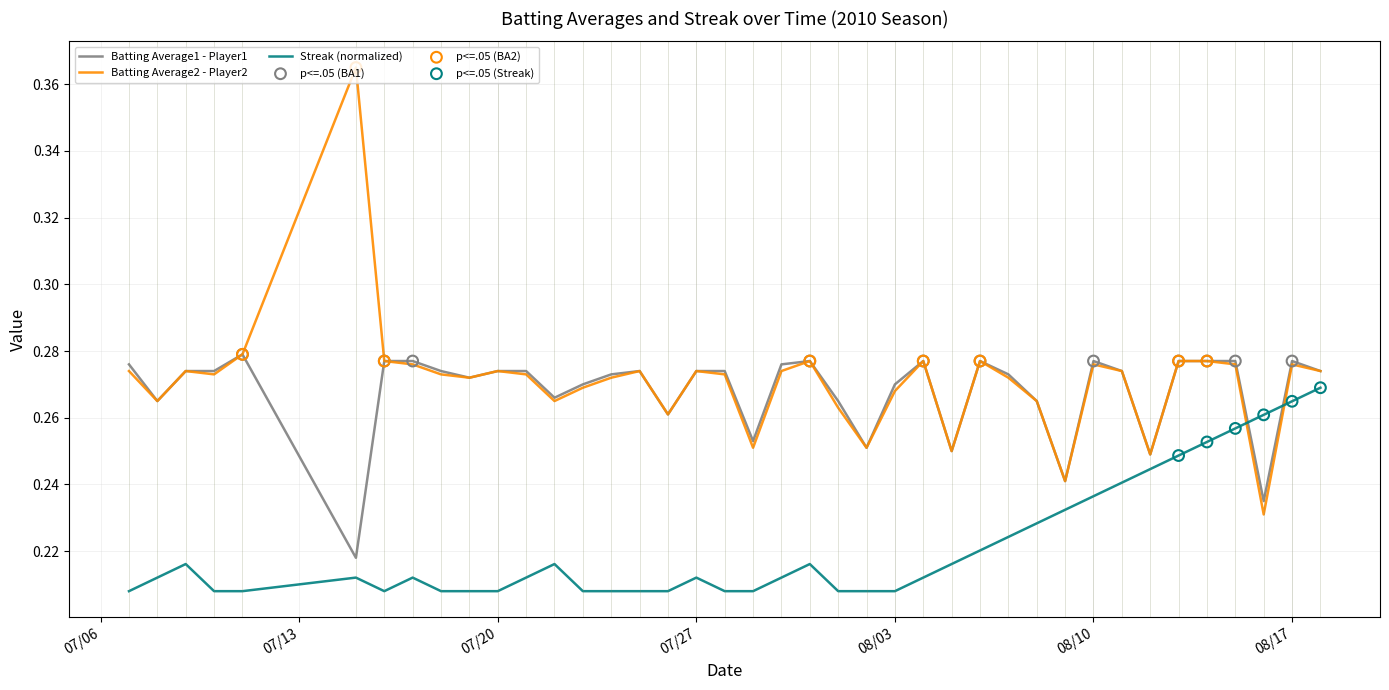

Which series has the widest spread of values?

Batting Average2 - Player2